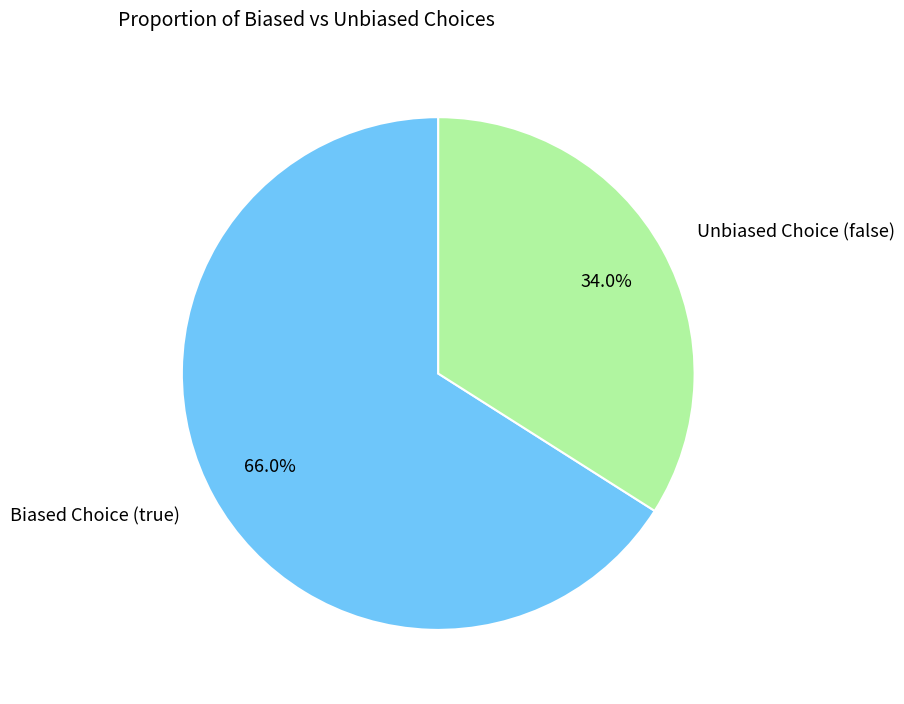

What is the majority slice?

Biased Choice (true)